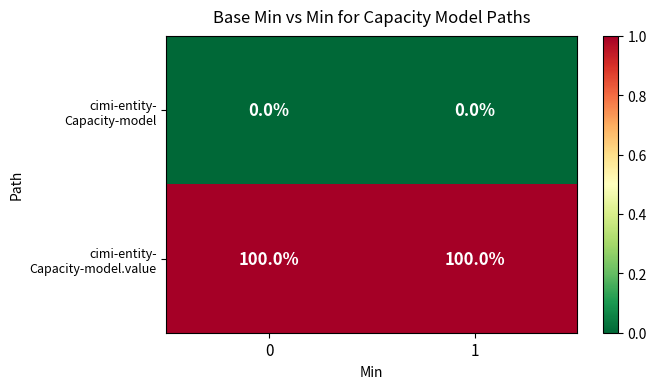

What is the maximum value shown in the chart?

100